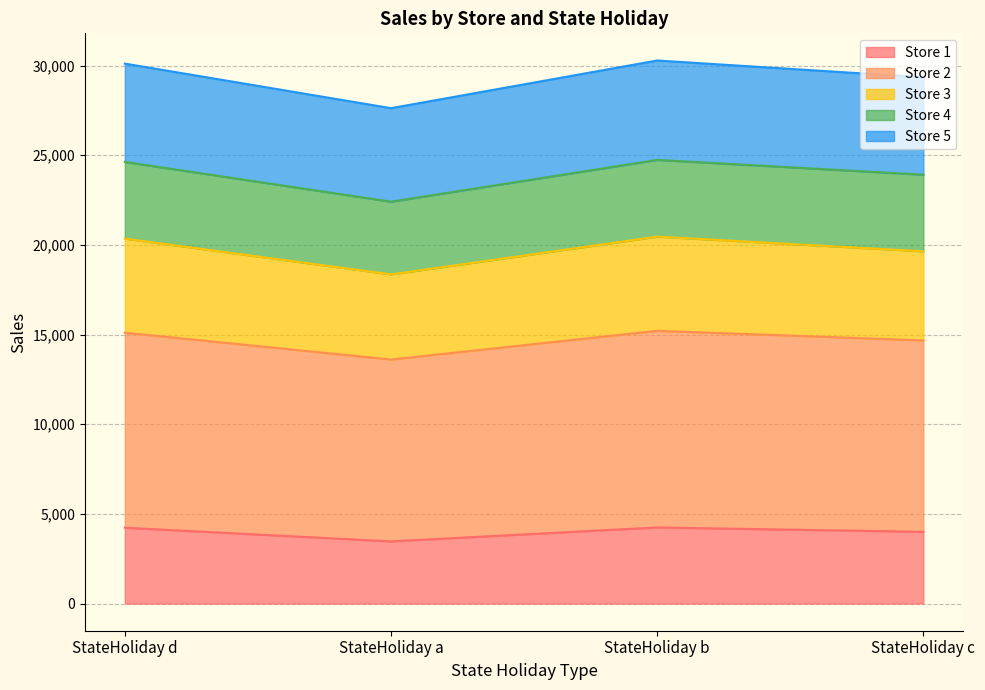

What are all the series names shown in the legend?

Store 1, Store 2, Store 3, Store 4, Store 5